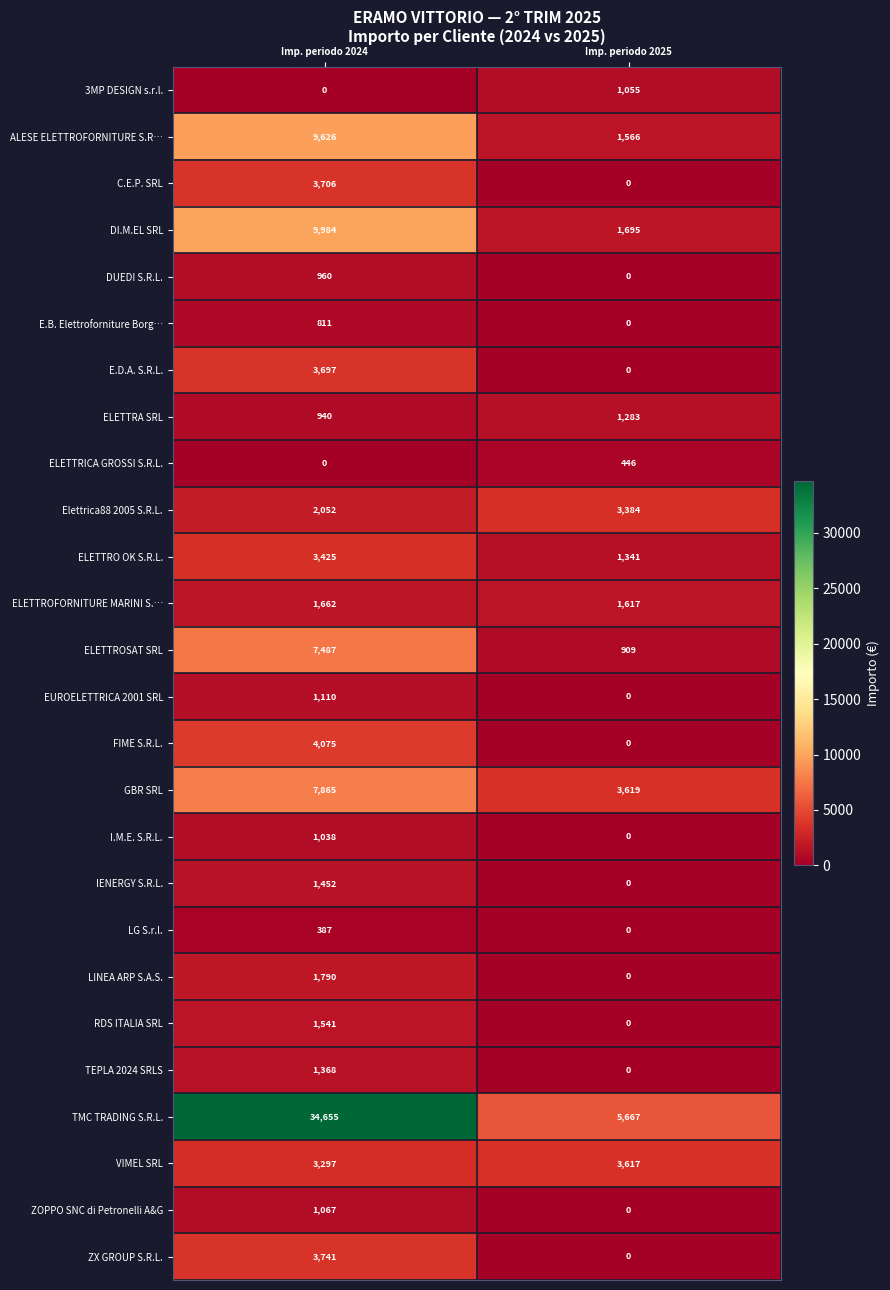

What is the difference between the maximum and minimum values in the ELETTRO OK S.R.L. series?

2084